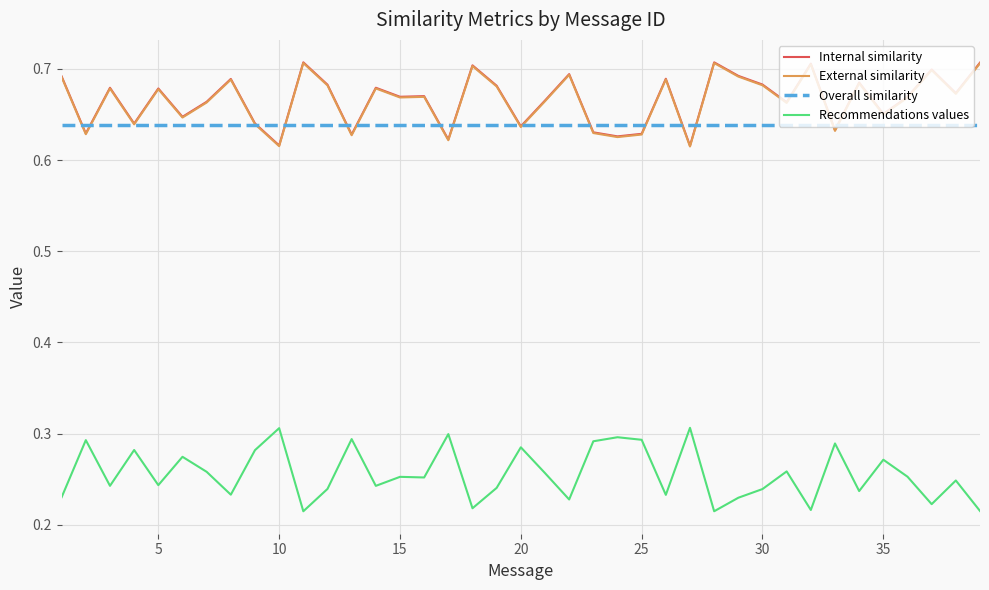

True or false: Internal similarity and External similarity intersect in this chart.

False